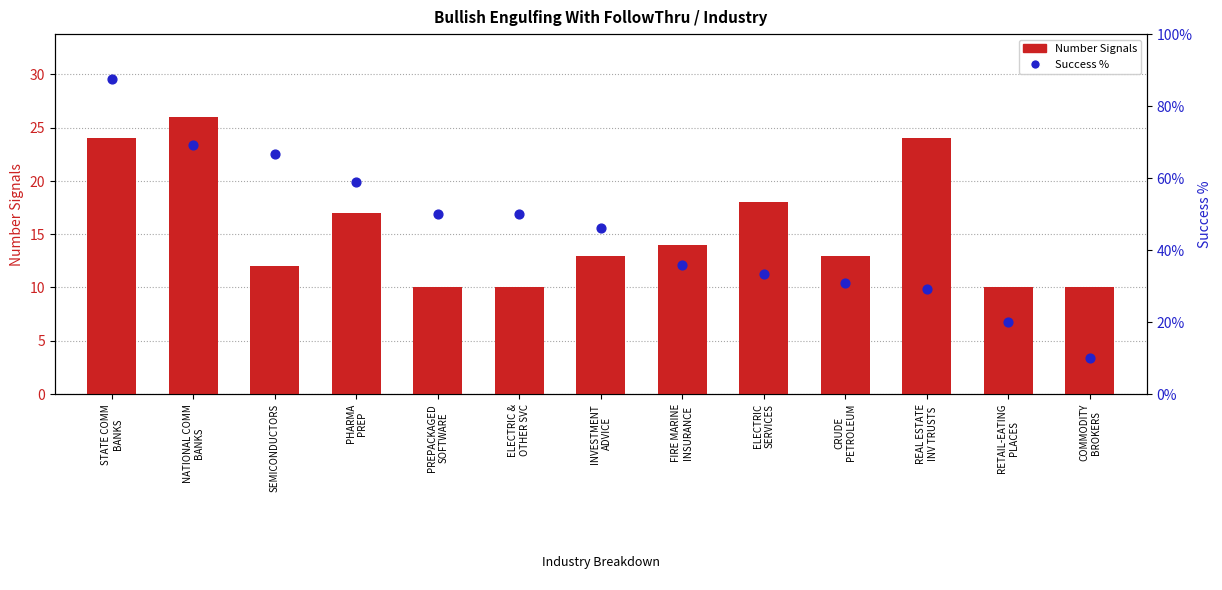

Is the value of Number Signals at ELECTRIC
SERVICES greater than the value of Success % at NATIONAL COMM
BANKS?

No